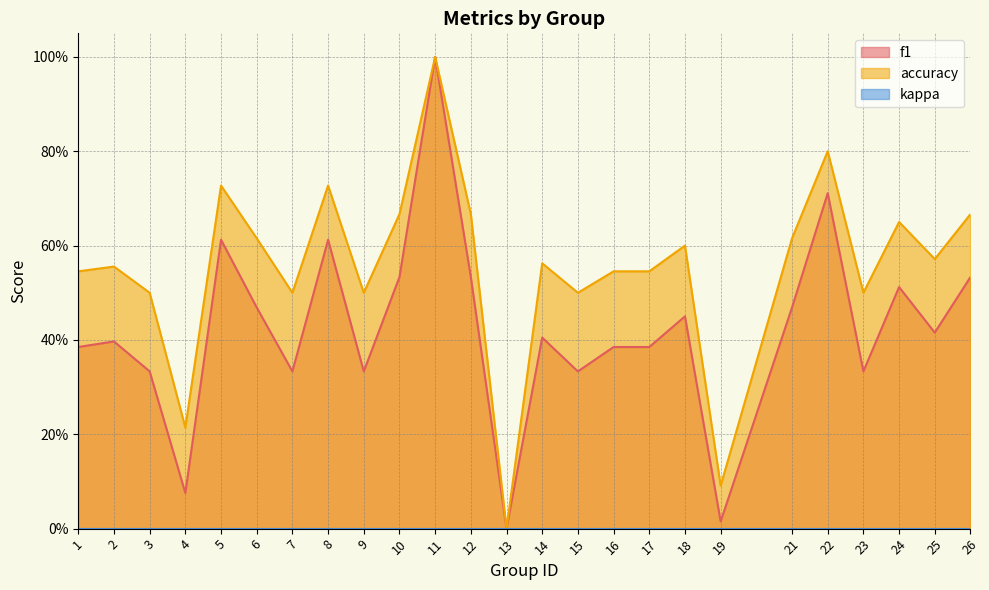

Where is the first local minimum for f1?

4